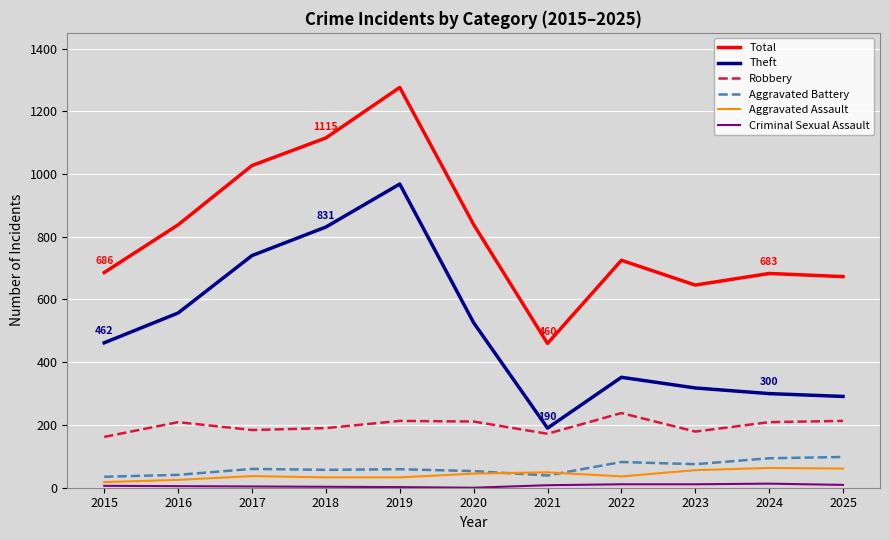

True or false: Total and Aggravated Assault intersect in this chart.

False